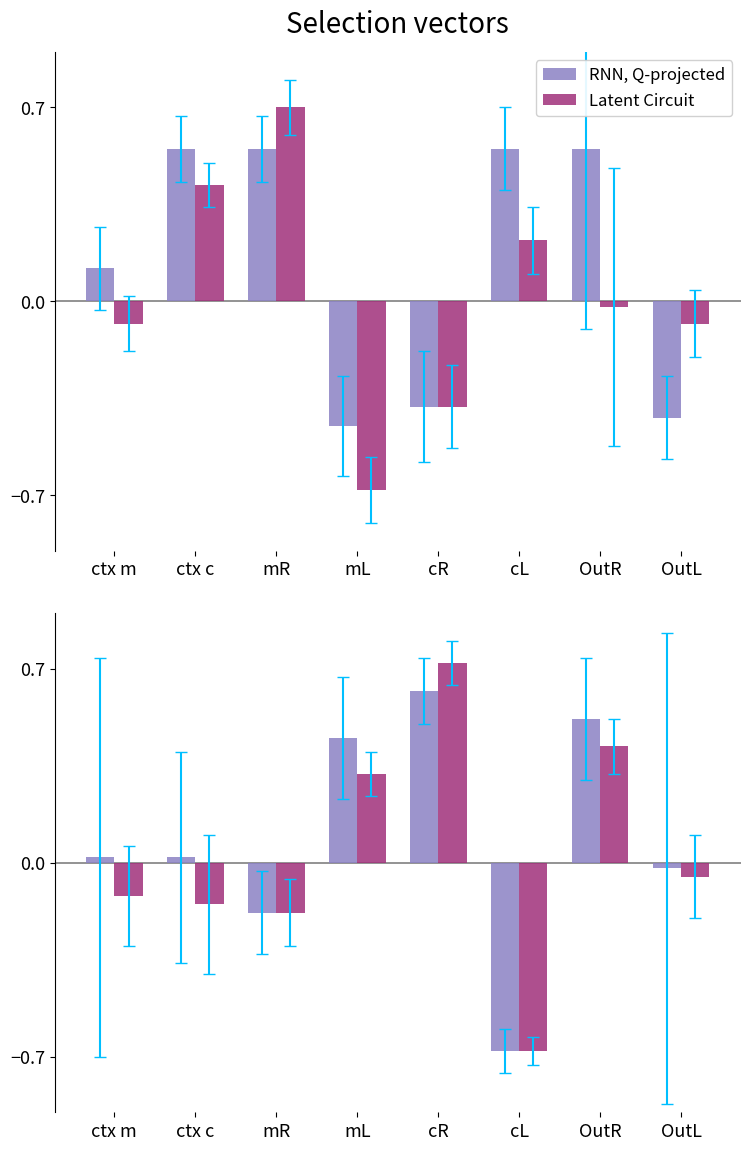

What is the sum of all RNN, Q-projected values?

0.8